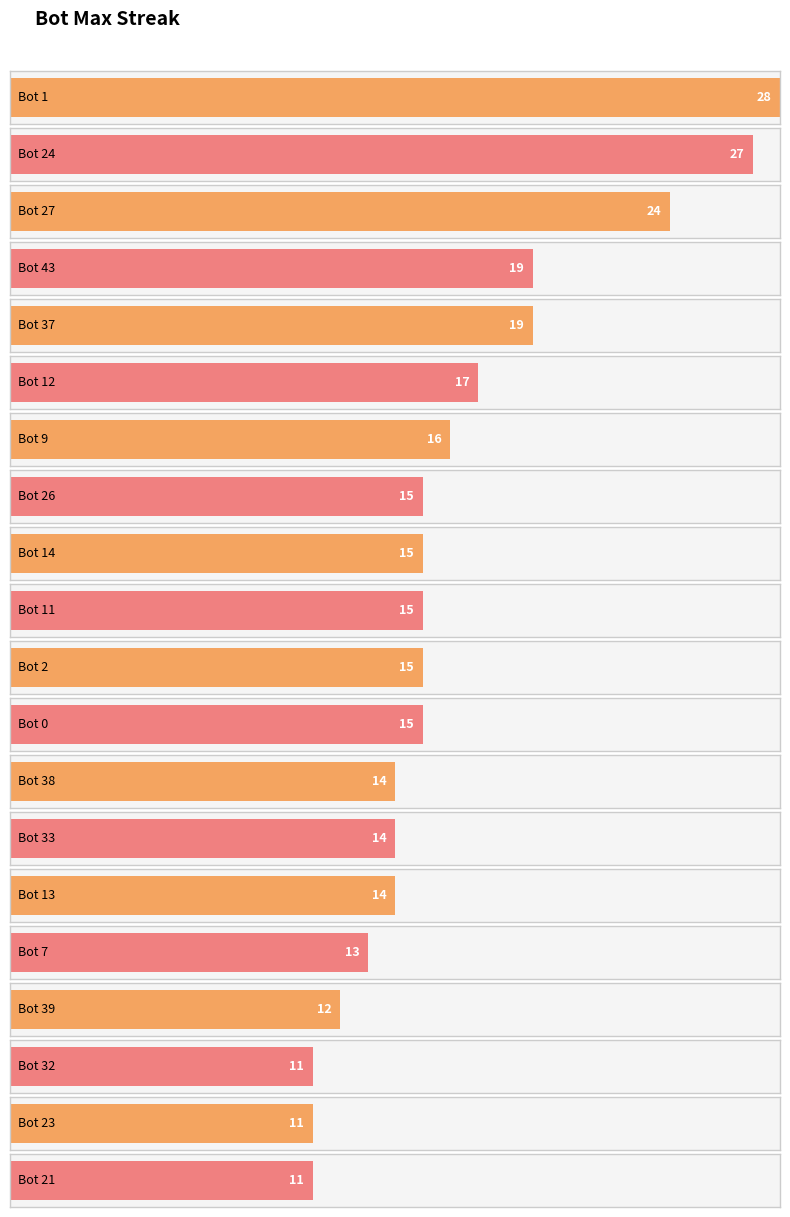

Which has a higher value, Bot 2 or Bot 27?

Bot 27